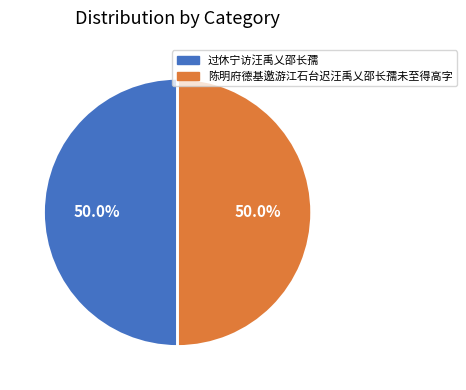

To the nearest percent, what percentage of the pie is 过休宁访汪禹乂邵长孺?

50%